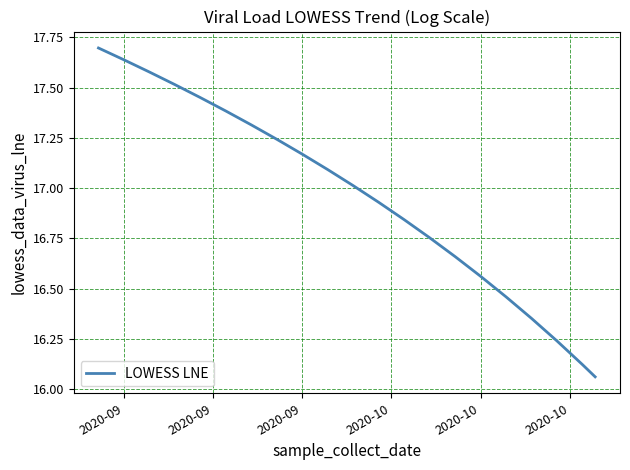

What is the greatest value displayed?

17.7